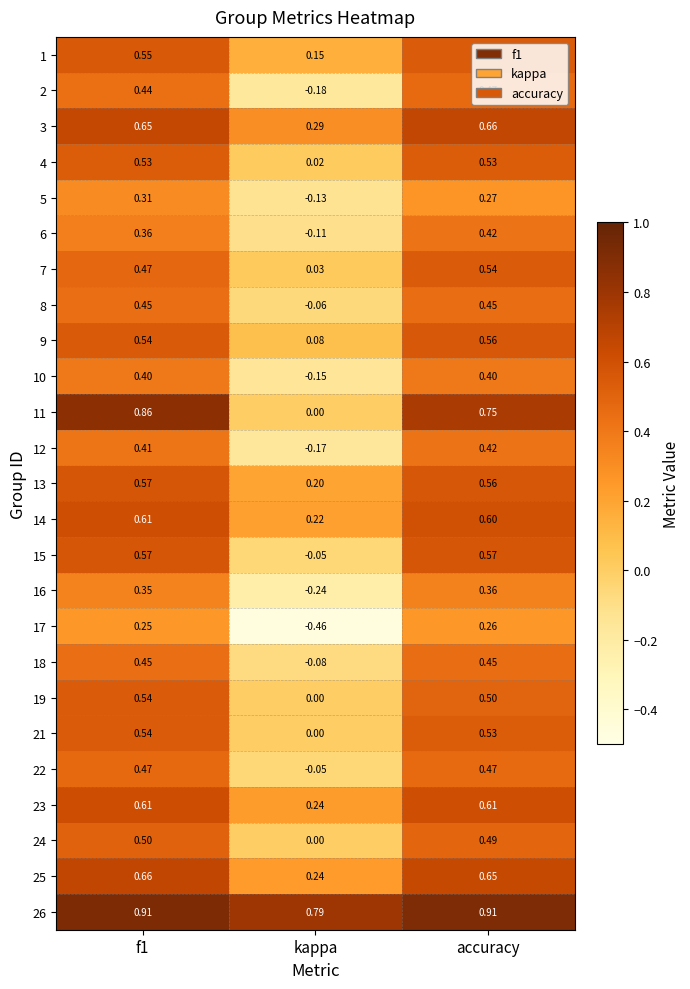

At which category does the chart reach its minimum across all series?

kappa